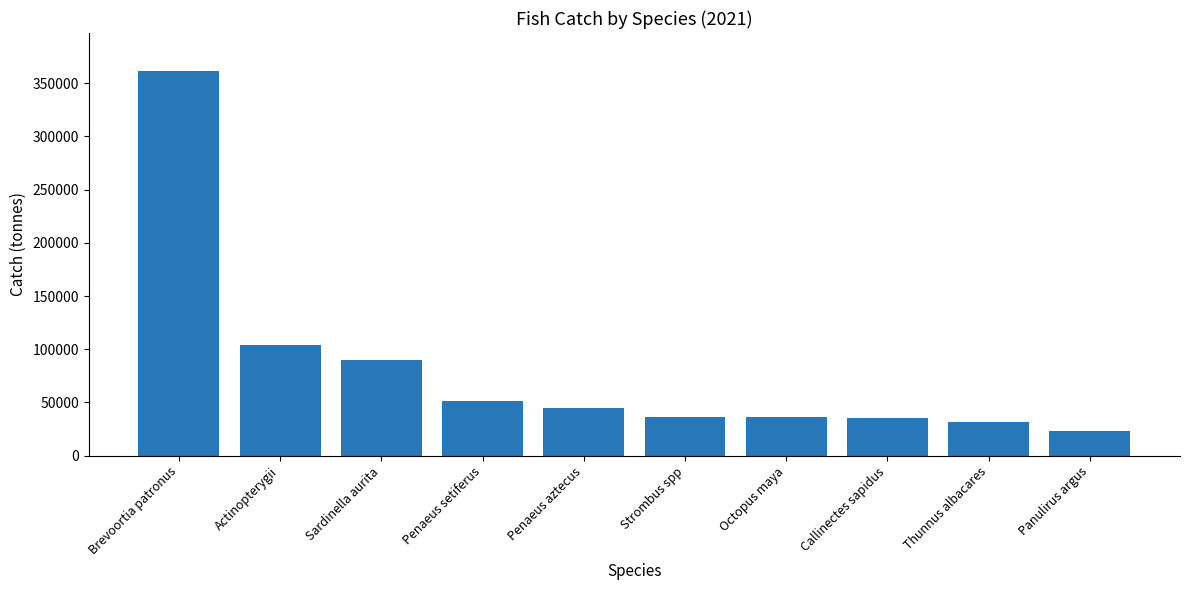

Approximately how many times larger is the value at Brevoortia patronus compared to Penaeus setiferus?

7.1